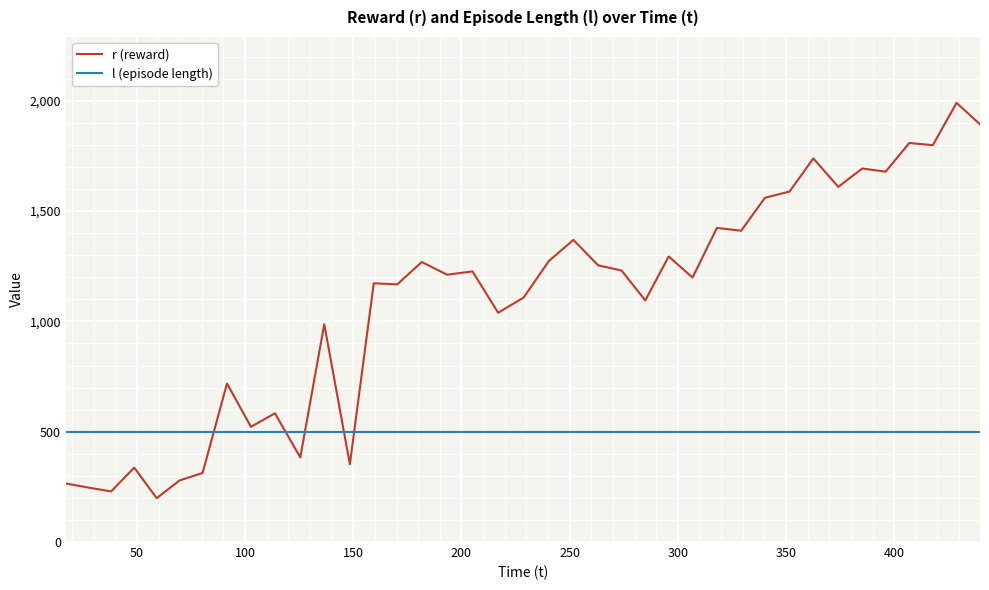

Rank the series by their average value, from highest to lowest.

r (reward), l (episode length)